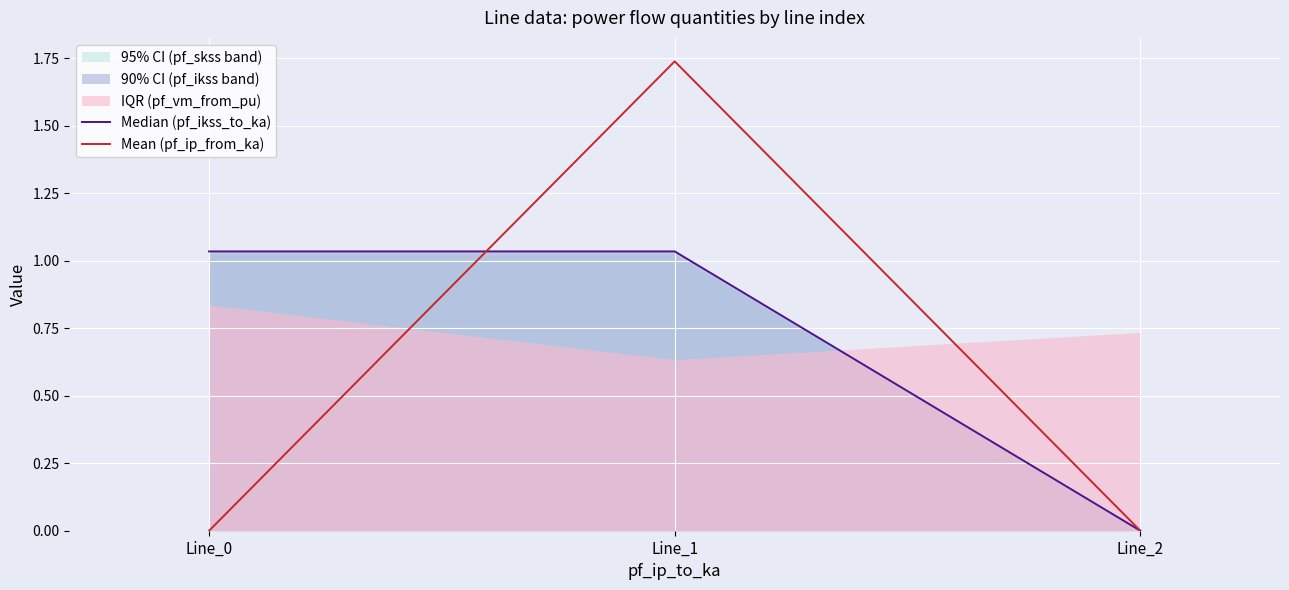

True or false: Median (pf_ikss_to_ka) has a value of 1.0 at Line_1.

True